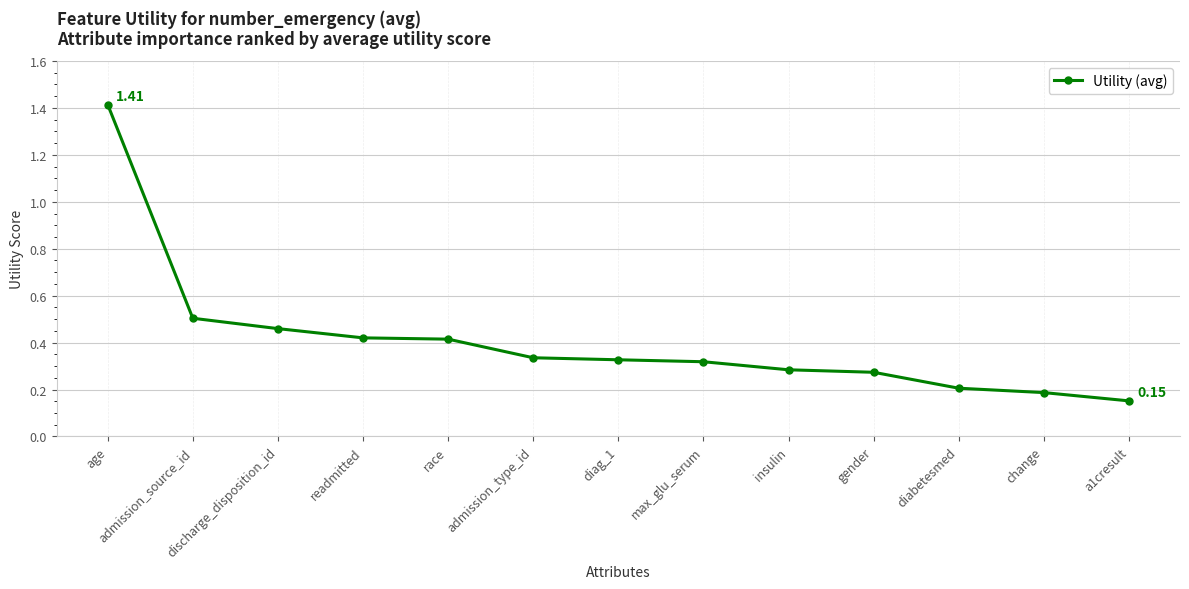

Does the chart display data point markers on the line(s)?

Yes